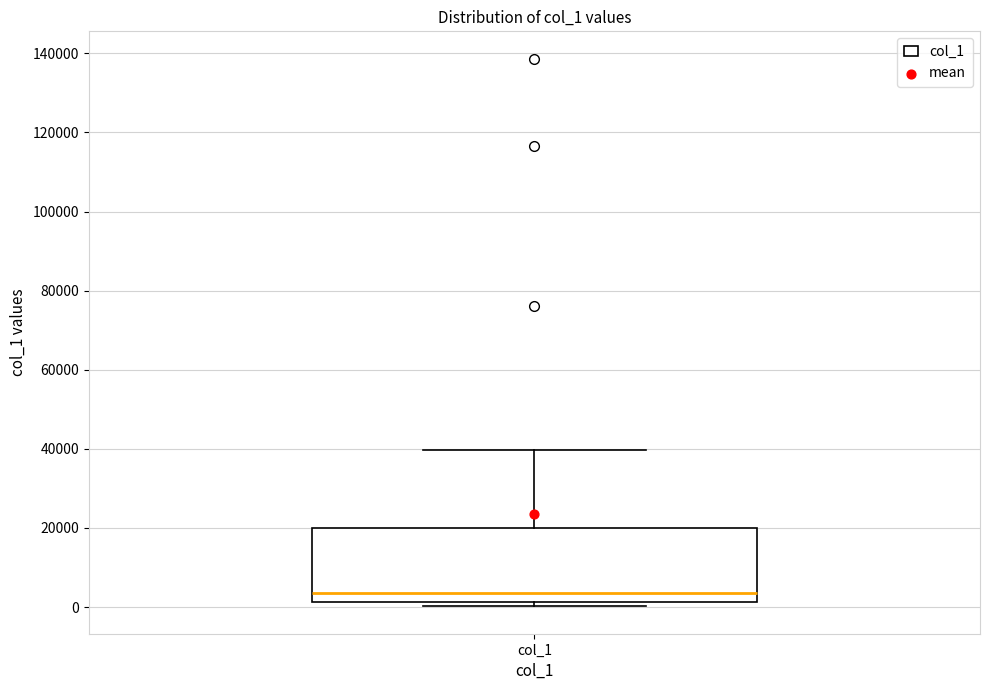

Where is the upper edge of the box for col_1 on the y-axis? The values are not printed on the chart, so give them approximately, as read against the axis.

20000